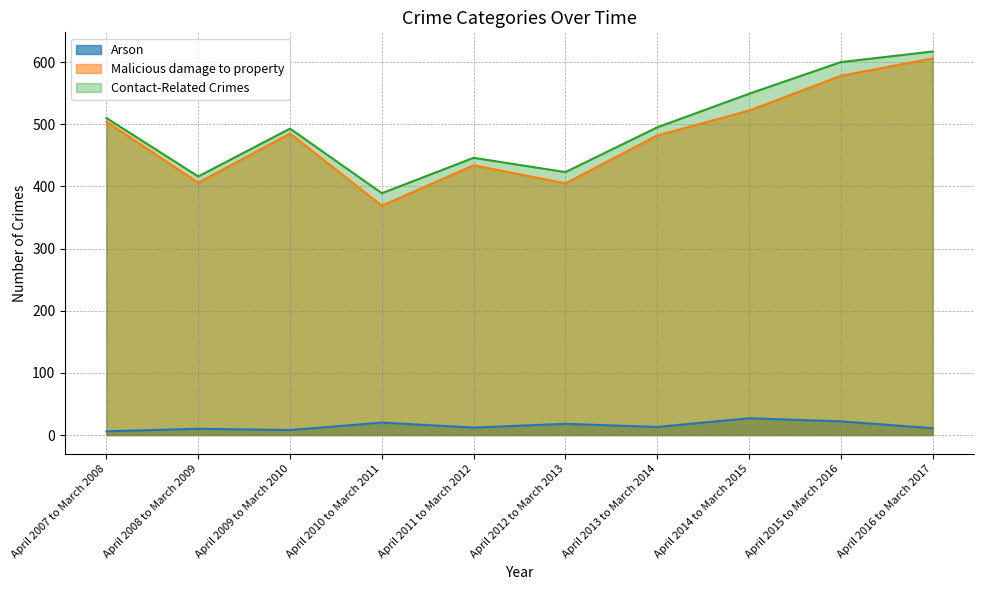

Reading right to left, extract all data points from this chart.

Arson: April 2016 to March 2017=11	April 2015 to March 2016=22	April 2014 to March 2015=27	April 2013 to March 2014=13	April 2012 to March 2013=18	April 2011 to March 2012=12	April 2010 to March 2011=20	April 2009 to March 2010=8	April 2008 to March 2009=10	April 2007 to March 2008=6
Malicious damage to property: April 2016 to March 2017=606	April 2015 to March 2016=578	April 2014 to March 2015=522	April 2013 to March 2014=482	April 2012 to March 2013=405	April 2011 to March 2012=434	April 2010 to March 2011=369	April 2009 to March 2010=485	April 2008 to March 2009=406	April 2007 to March 2008=504
Contact-Related Crimes: April 2016 to March 2017=617	April 2015 to March 2016=600	April 2014 to March 2015=549	April 2013 to March 2014=495	April 2012 to March 2013=423	April 2011 to March 2012=446	April 2010 to March 2011=389	April 2009 to March 2010=493	April 2008 to March 2009=416	April 2007 to March 2008=510